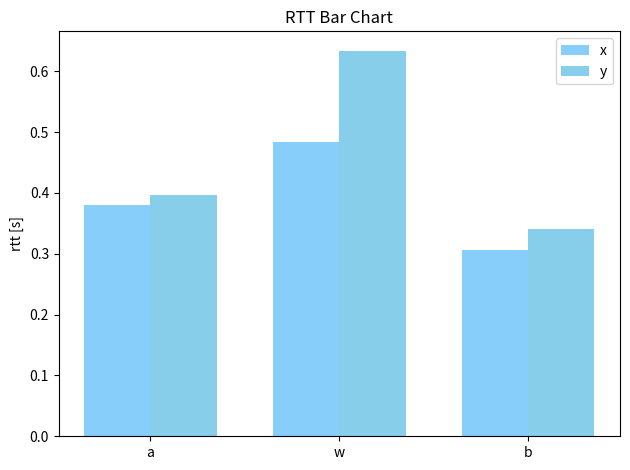

What value does the x series have at a?

0.4